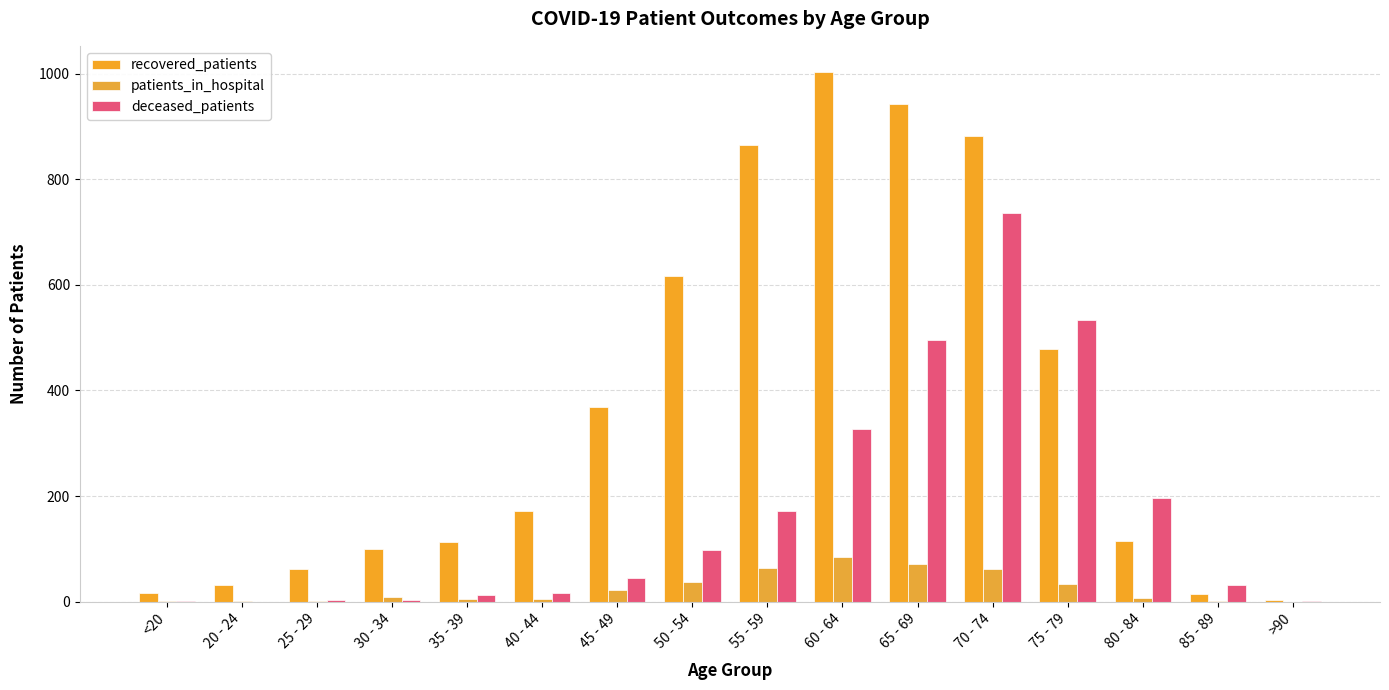

Reading left to right, extract all data points from this chart.

recovered_patients: 16	32	61	99	112	171	368	617	865	1003	943	882	478	114	15	3
patients_in_hospital: 1	2	1	8	4	5	22	37	64	85	72	61	33	6	1	0
deceased_patients: 2	0	3	3	12	17	44	98	172	327	496	736	534	197	32	2